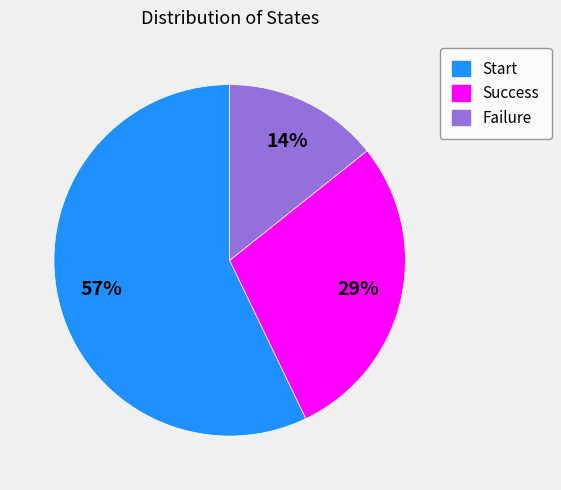

Which category has the biggest portion of the pie?

Start